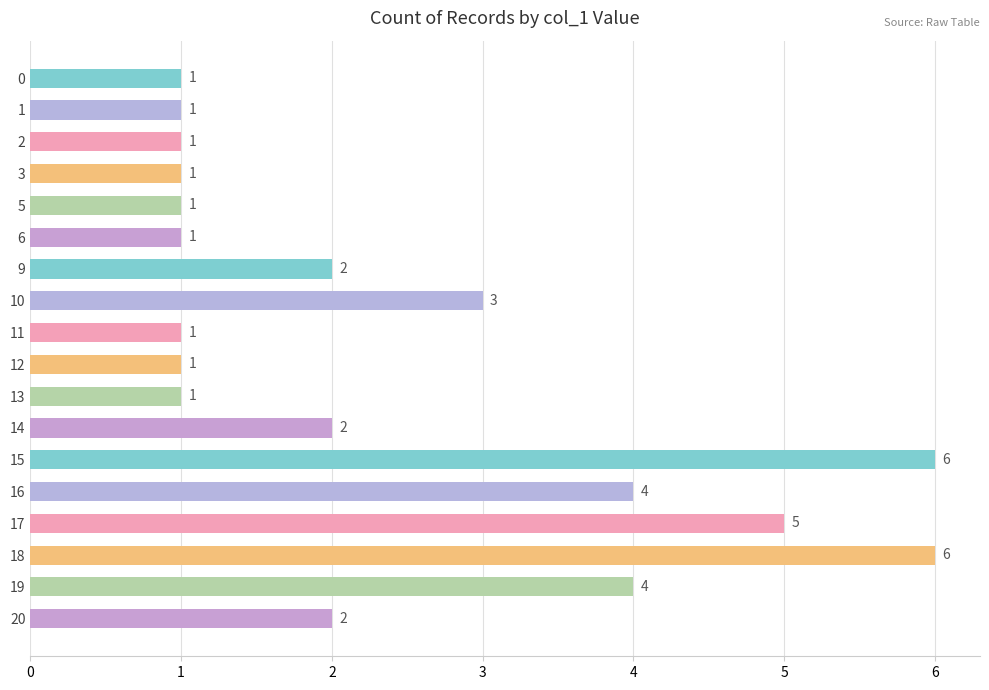

Reading bottom to top, transcribe all the data shown in this chart.

20=2	19=4	18=6	17=5	16=4	15=6	14=2	13=1	12=1	11=1	10=3	9=2	6=1	5=1	3=1	2=1	1=1	0=1